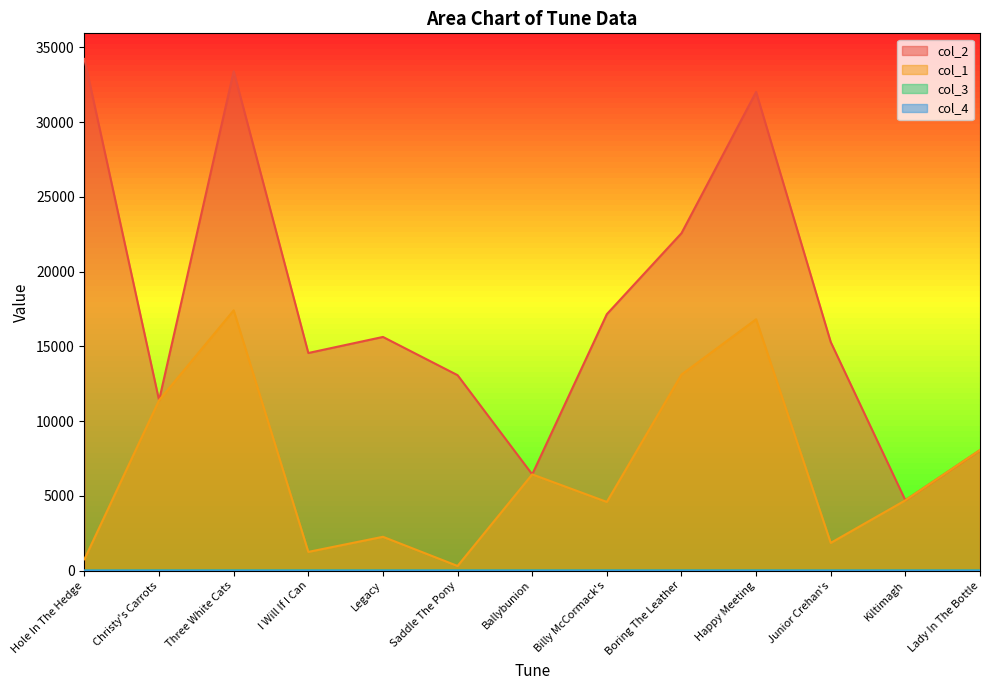

What is the total value across all series at Kiltimagh?

9403